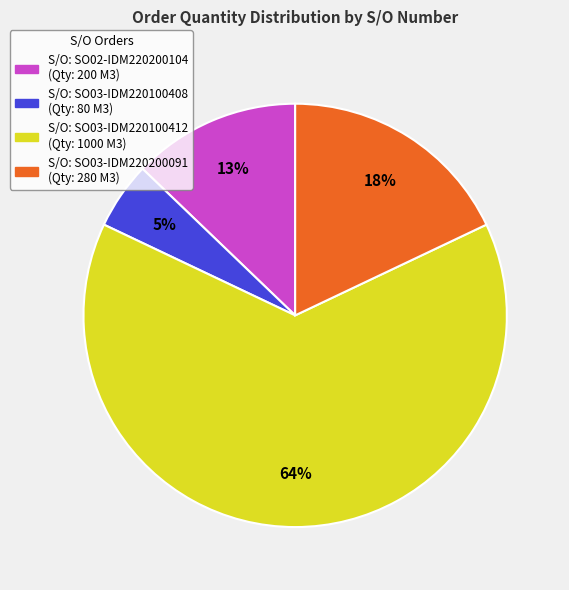

To the nearest percent, what is the average slice percentage?

25%